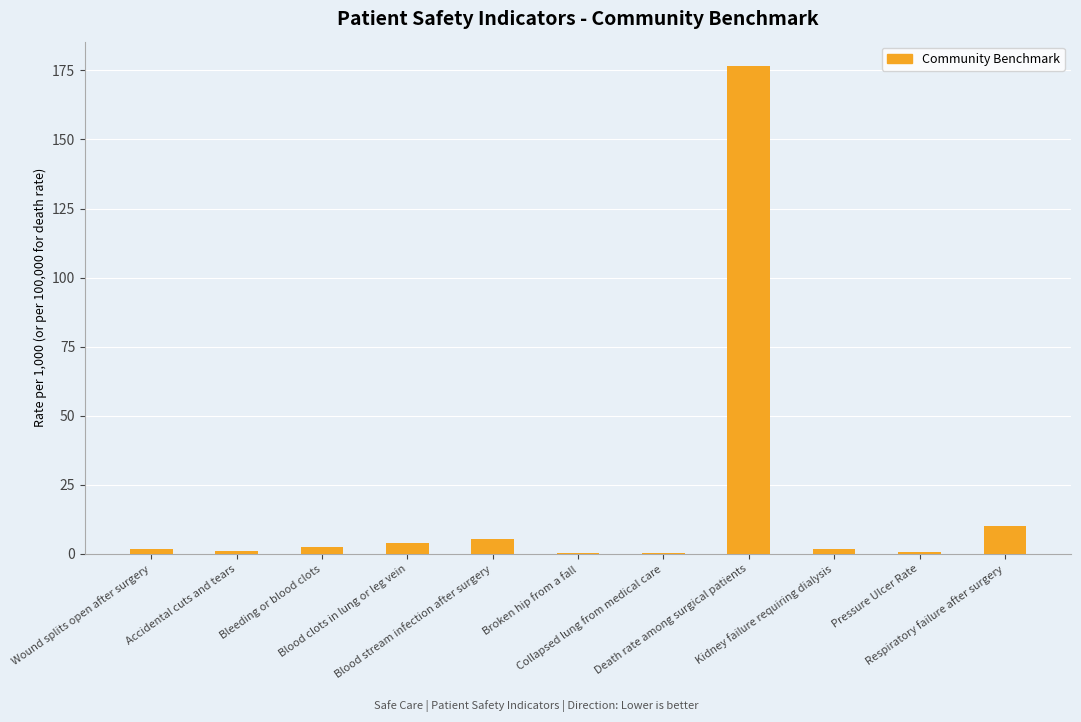

What is the sum of all values?

204.4